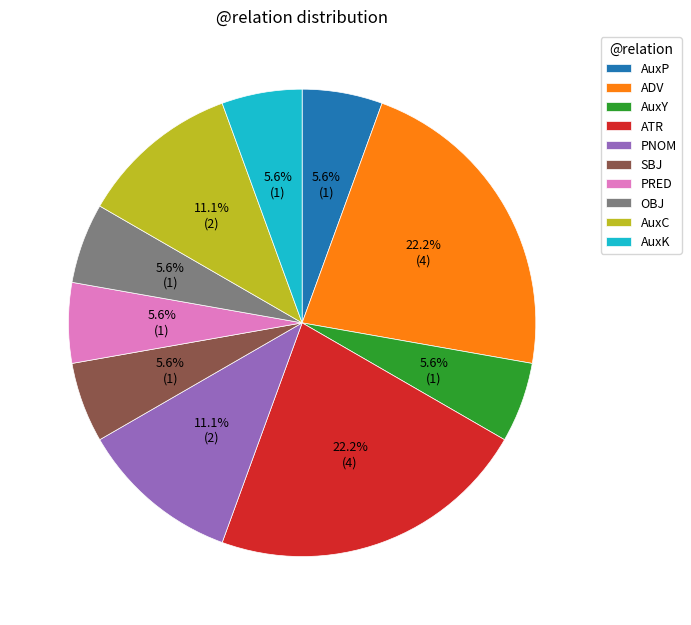

Does PNOM represent more than half of the total?

No